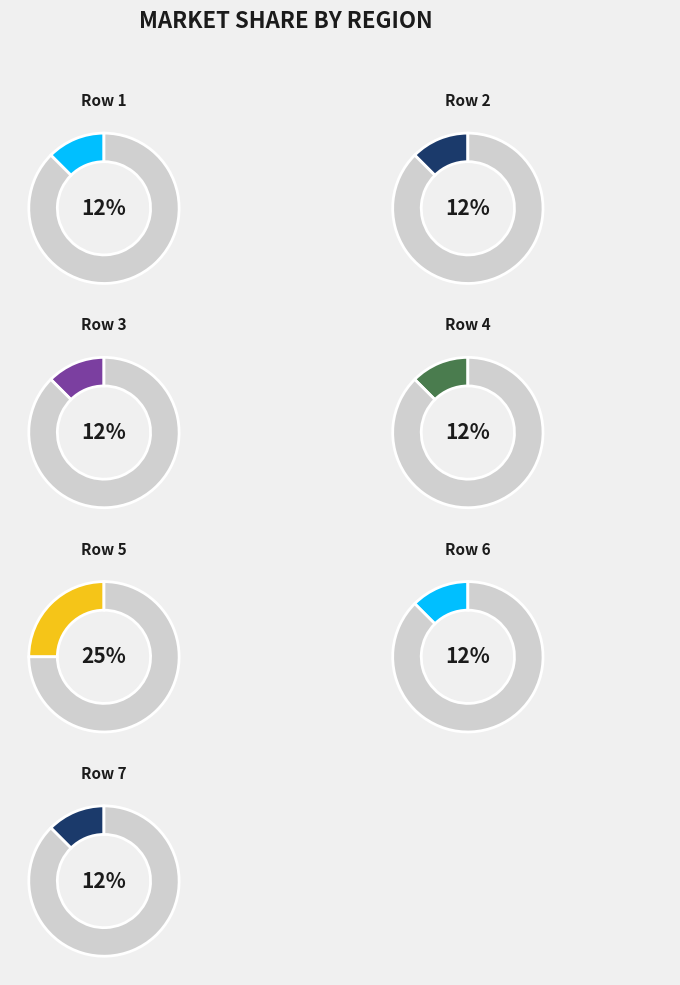

Does 9 represent more than half of the total?

No